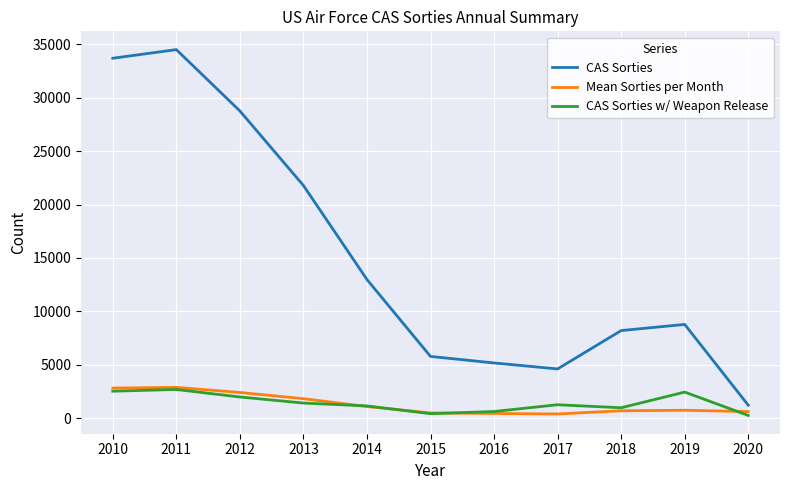

What is the maximum value for CAS Sorties w/ Weapon Release?

2678.0